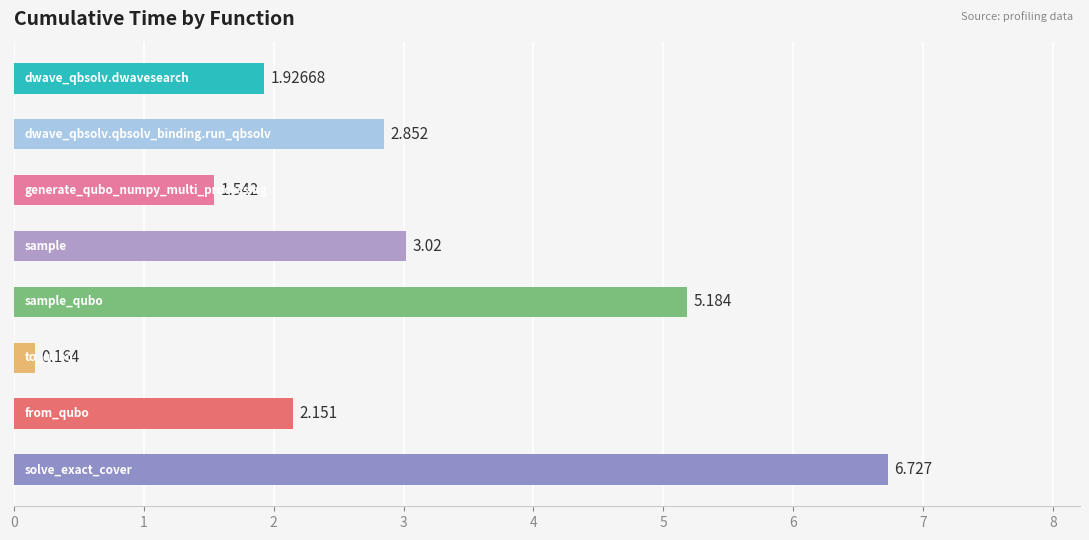

How many bars are there in total?

8